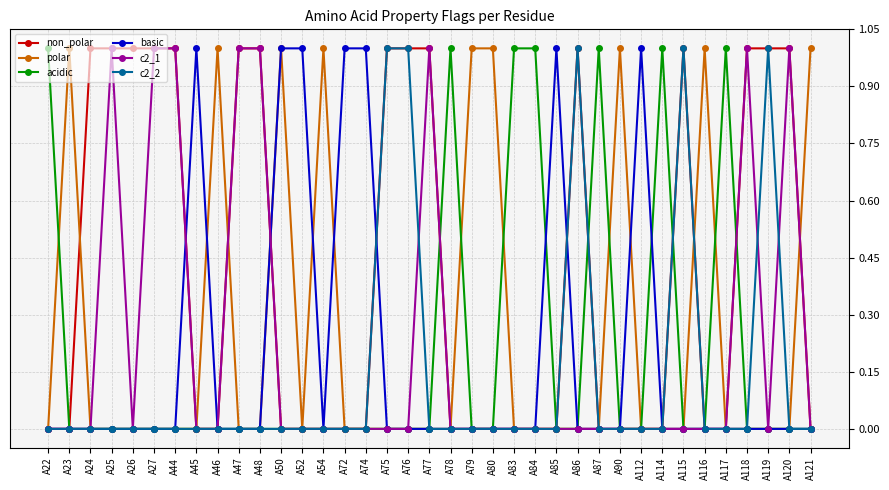

Reading right to left, transcribe all the data shown in this chart.

non_polar: A121=0	A120=1	A119=1	A118=1	A117=0	A116=0	A115=1	A114=0	A112=0	A90=0	A87=0	A86=1	A85=0	A84=0	A83=0	A80=0	A79=0	A78=0	A77=1	A76=1	A75=1	A74=0	A72=0	A54=0	A52=0	A50=0	A48=1	A47=1	A46=0	A45=0	A44=1	A27=1	A26=1	A25=1	A24=1	A23=0	A22=0
polar: A121=1	A120=0	A119=0	A118=0	A117=0	A116=1	A115=0	A114=0	A112=0	A90=1	A87=0	A86=0	A85=0	A84=0	A83=0	A80=1	A79=1	A78=0	A77=0	A76=0	A75=0	A74=0	A72=0	A54=1	A52=0	A50=1	A48=0	A47=0	A46=1	A45=0	A44=0	A27=0	A26=0	A25=0	A24=0	A23=1	A22=0
acidic: A121=0	A120=0	A119=0	A118=0	A117=1	A116=0	A115=0	A114=1	A112=0	A90=0	A87=1	A86=0	A85=0	A84=1	A83=1	A80=0	A79=0	A78=1	A77=0	A76=0	A75=0	A74=0	A72=0	A54=0	A52=0	A50=0	A48=0	A47=0	A46=0	A45=0	A44=0	A27=0	A26=0	A25=0	A24=0	A23=0	A22=1
basic: A121=0	A120=0	A119=0	A118=0	A117=0	A116=0	A115=0	A114=0	A112=1	A90=0	A87=0	A86=0	A85=1	A84=0	A83=0	A80=0	A79=0	A78=0	A77=0	A76=0	A75=0	A74=1	A72=1	A54=0	A52=1	A50=1	A48=0	A47=0	A46=0	A45=1	A44=0	A27=0	A26=0	A25=0	A24=0	A23=0	A22=0
c2_1: A121=0	A120=1	A119=0	A118=1	A117=0	A116=0	A115=0	A114=0	A112=0	A90=0	A87=0	A86=0	A85=0	A84=0	A83=0	A80=0	A79=0	A78=0	A77=1	A76=0	A75=0	A74=0	A72=0	A54=0	A52=0	A50=0	A48=1	A47=1	A46=0	A45=0	A44=1	A27=1	A26=0	A25=1	A24=0	A23=0	A22=0
c2_2: A121=0	A120=0	A119=1	A118=0	A117=0	A116=0	A115=1	A114=0	A112=0	A90=0	A87=0	A86=1	A85=0	A84=0	A83=0	A80=0	A79=0	A78=0	A77=0	A76=1	A75=1	A74=0	A72=0	A54=0	A52=0	A50=0	A48=0	A47=0	A46=0	A45=0	A44=0	A27=0	A26=0	A25=0	A24=0	A23=0	A22=0